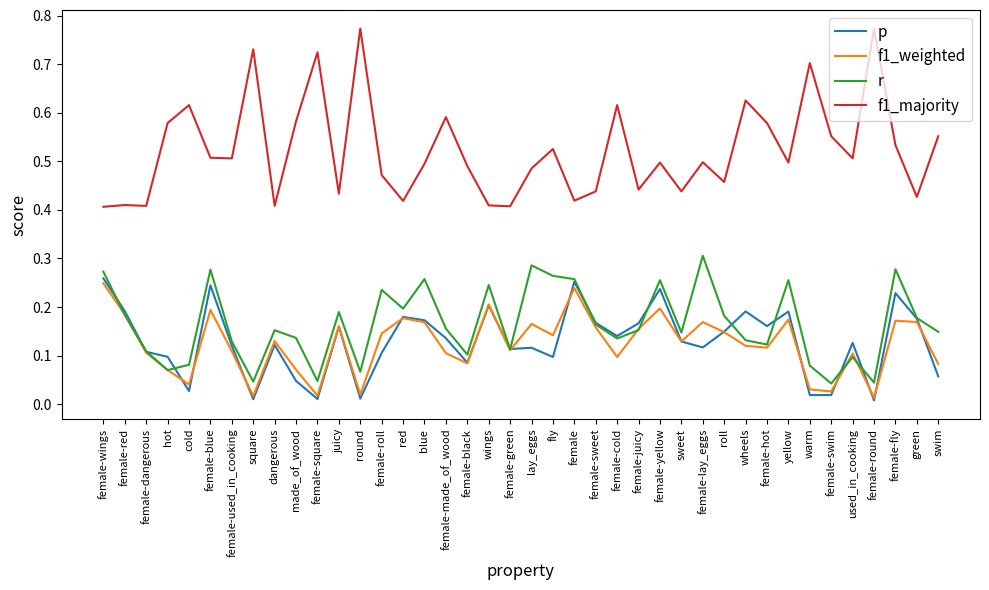

At how many categories does at least one series exceed 0?

40